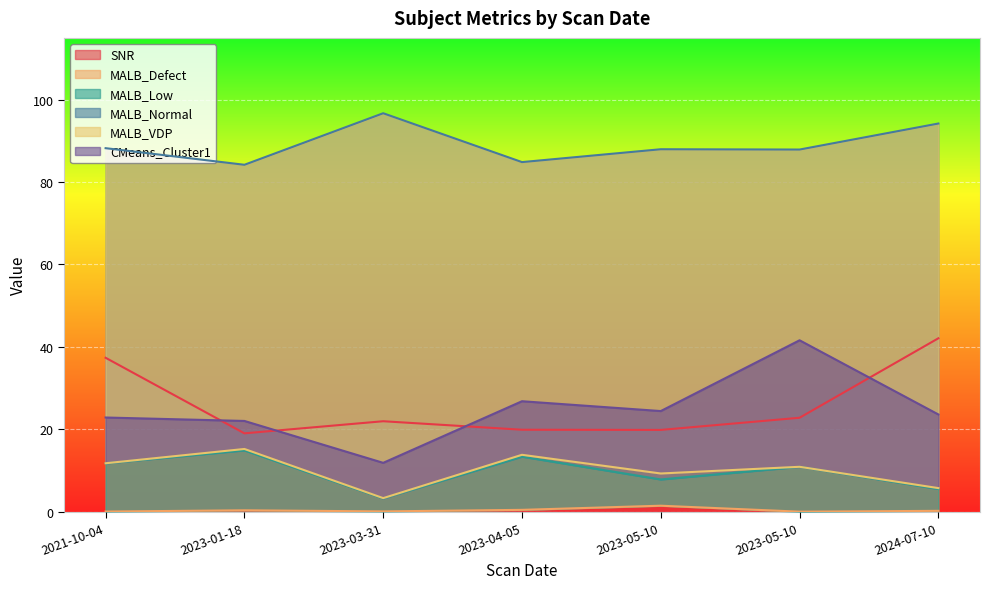

What is the total value across all series at 2023-05-10?

150.8